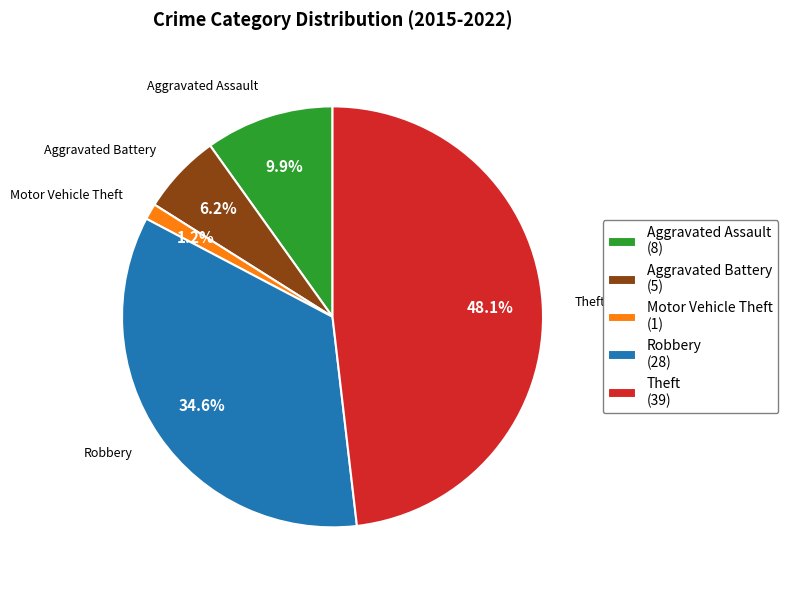

How many slices are in this pie chart?

5